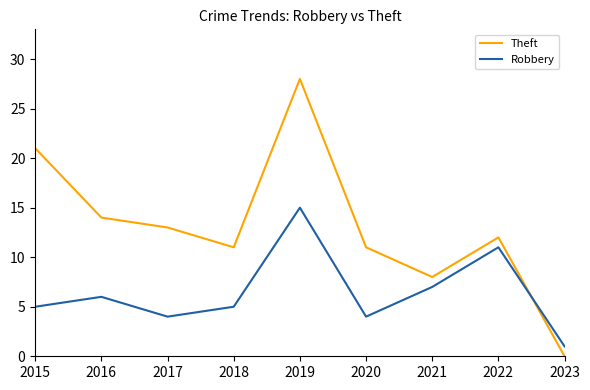

True or false: Robbery and Theft cross at least once.

True